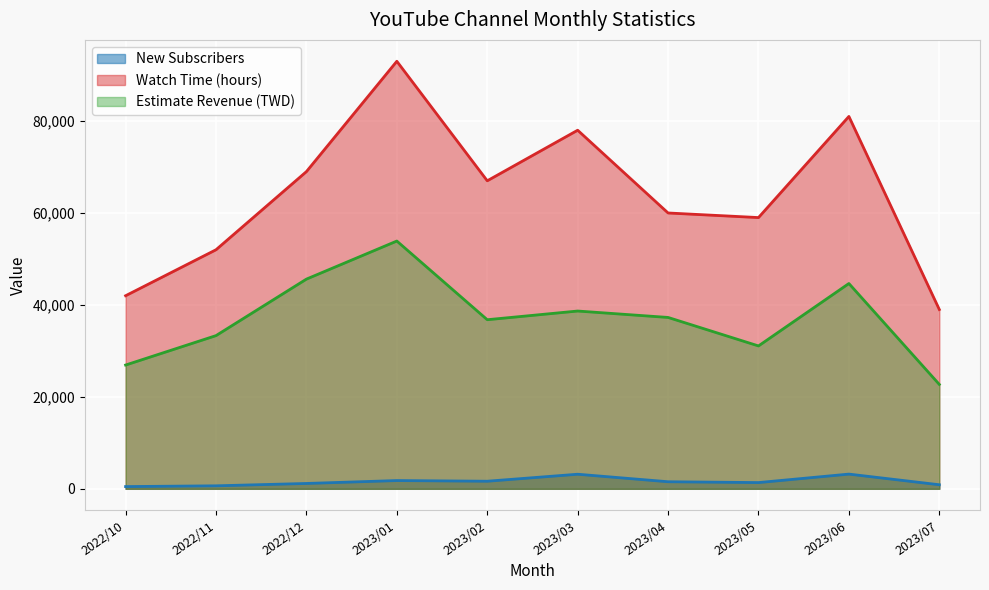

Count the number of categories in the chart.

10